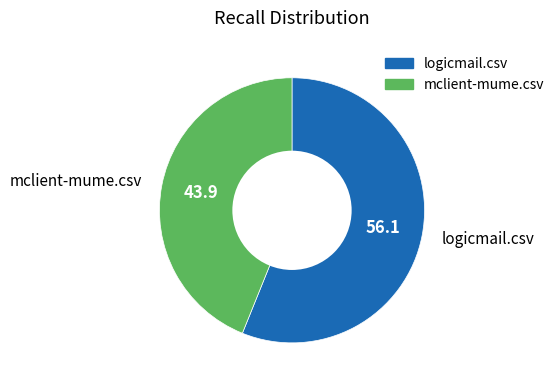

Rank the categories by value from lowest to highest.

mclient-mume.csv, logicmail.csv